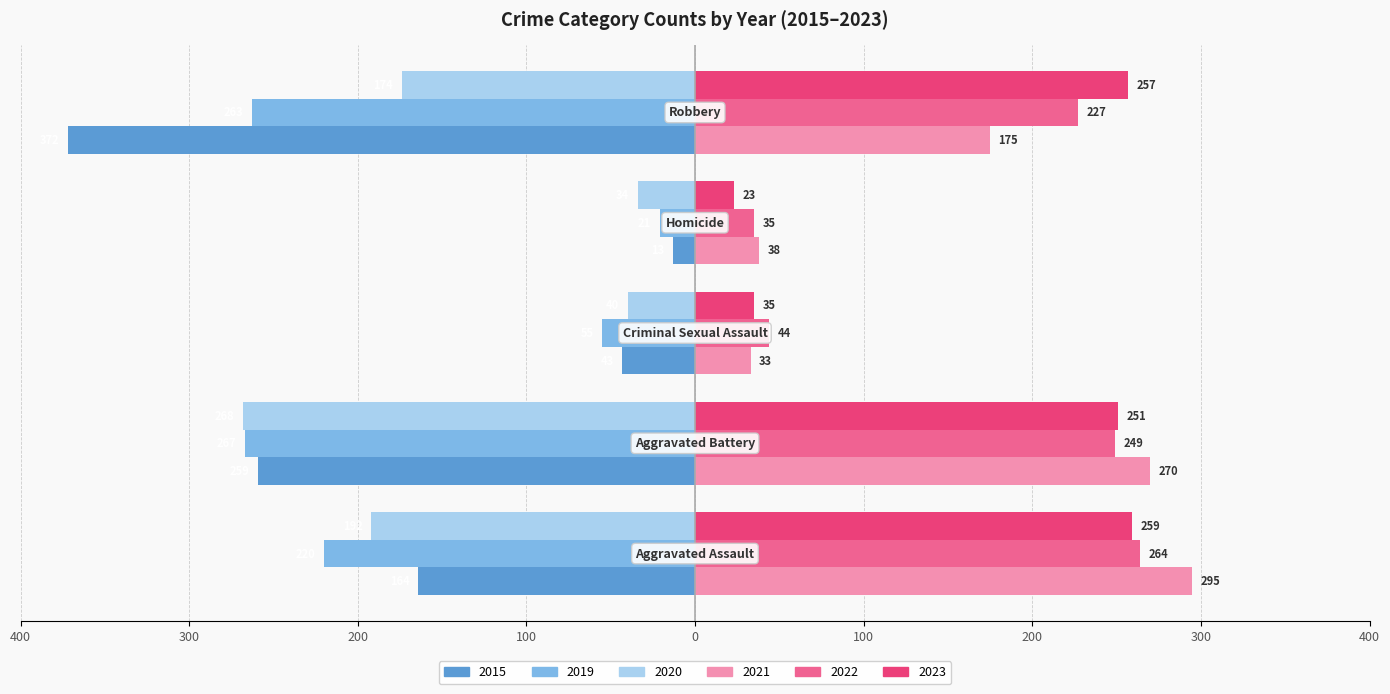

Reading left to right, transcribe all the data shown in this chart.

2015: Aggravated Assault=-164	Aggravated Battery=-259	Criminal Sexual Assault=-43	Homicide=-13	Robbery=-372
2019: Aggravated Assault=-220	Aggravated Battery=-267	Criminal Sexual Assault=-55	Homicide=-21	Robbery=-263
2020: Aggravated Assault=-192	Aggravated Battery=-268	Criminal Sexual Assault=-40	Homicide=-34	Robbery=-174
2021: Aggravated Assault=295	Aggravated Battery=270	Criminal Sexual Assault=33	Homicide=38	Robbery=175
2022: Aggravated Assault=264	Aggravated Battery=249	Criminal Sexual Assault=44	Homicide=35	Robbery=227
2023: Aggravated Assault=259	Aggravated Battery=251	Criminal Sexual Assault=35	Homicide=23	Robbery=257